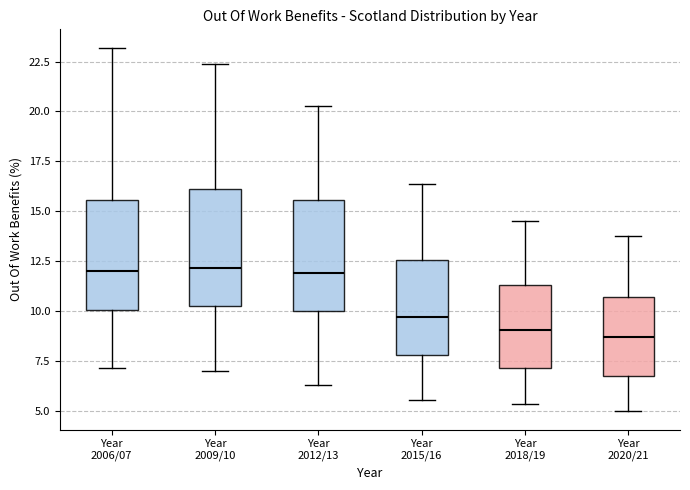

Reading left to right, read every box against the y-axis: the position of its median line, the range the box covers, and the ends of its whiskers. The values are not printed on the chart, so give them approximately, as read against the axis.

Year 2006/07: median 12.0, box 10.0 to 15.5, whiskers 7.0 to 23.0
Year 2009/10: median 12.0, box 10.0 to 16.0, whiskers 7.0 to 22.5
Year 2012/13: median 12.0, box 10.0 to 15.5, whiskers 6.5 to 20.5
Year 2015/16: median 9.5, box 8.0 to 12.5, whiskers 5.5 to 16.5
Year 2018/19: median 9.0, box 7.0 to 11.5, whiskers 5.5 to 14.5
Year 2020/21: median 8.5, box 6.5 to 10.5, whiskers 5.0 to 14.0